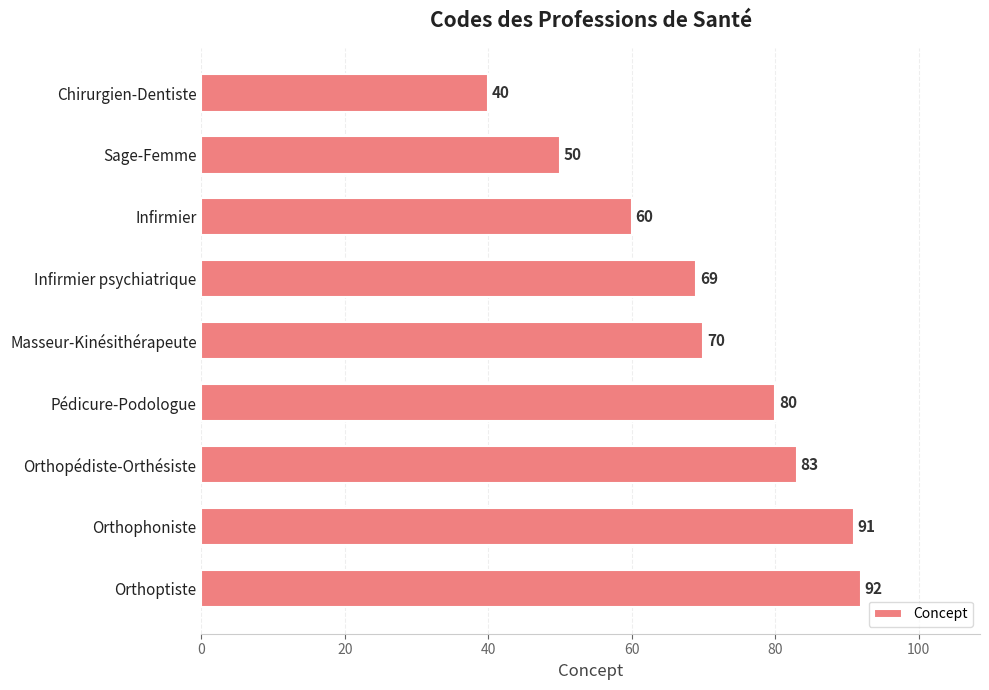

What is the sum of all values?

635